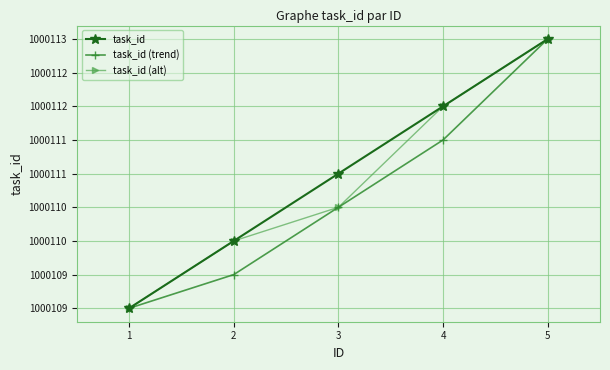

Where does the task_id (alt) series first go above 1000110?

3